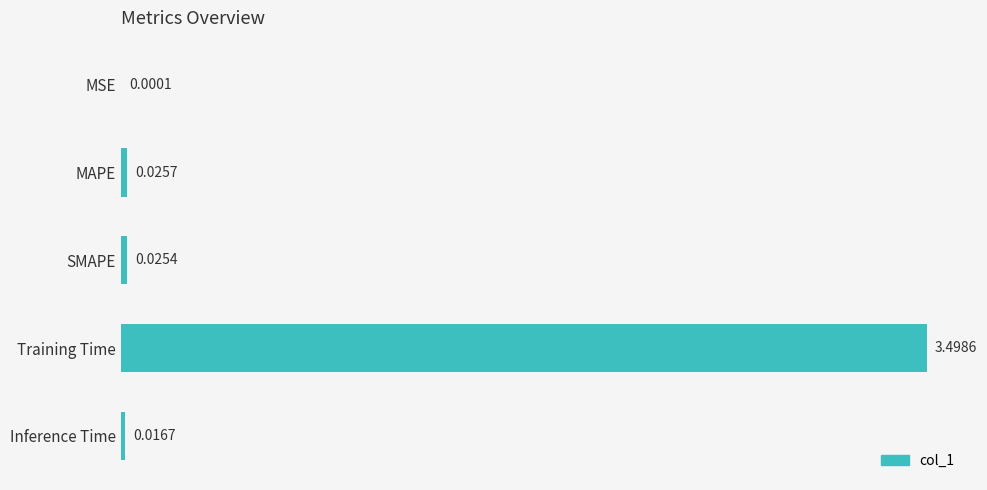

Where is the data nearest to the value 1?

MAPE